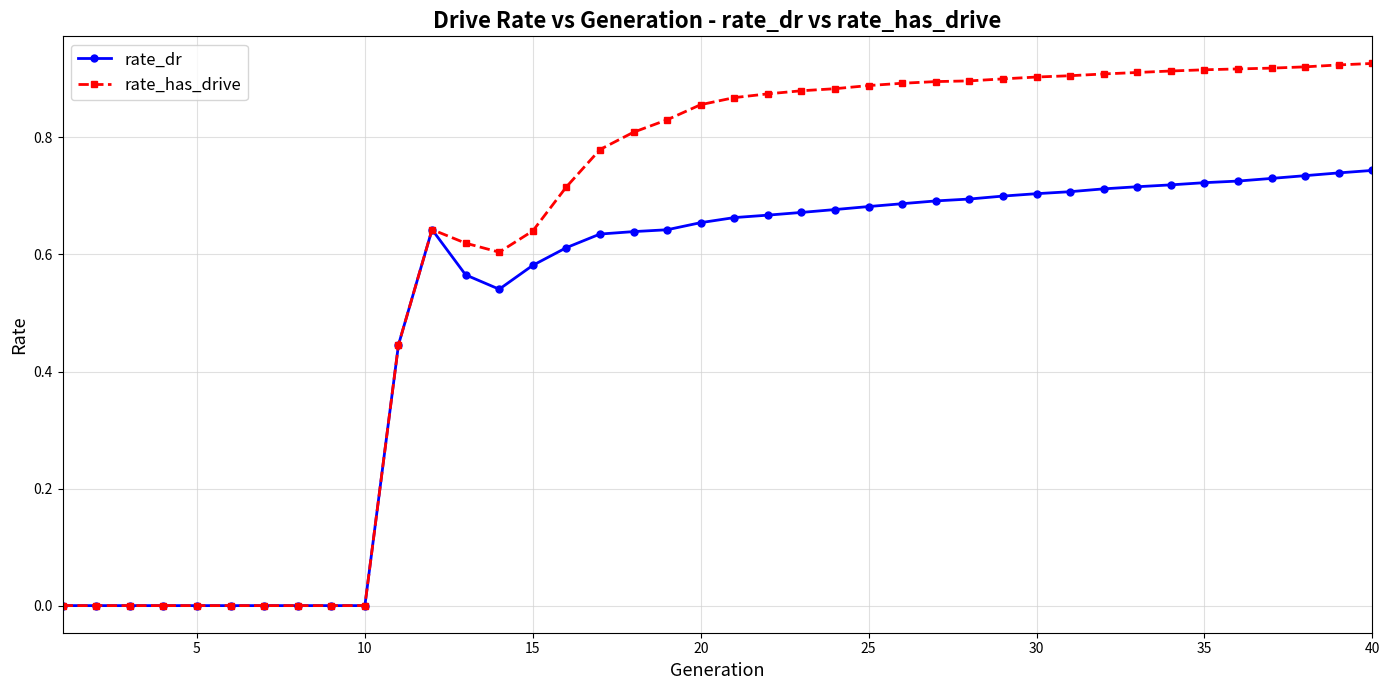

In rate_has_drive, how many points are higher than both neighbors (excluding endpoints)?

1